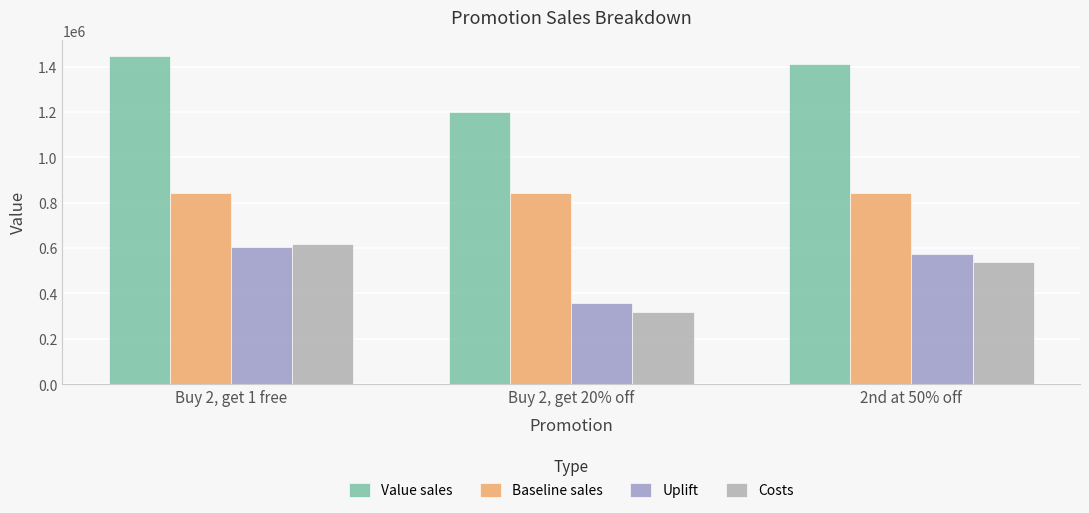

What is the label of the 1st bar from the right?

2nd at 50% off